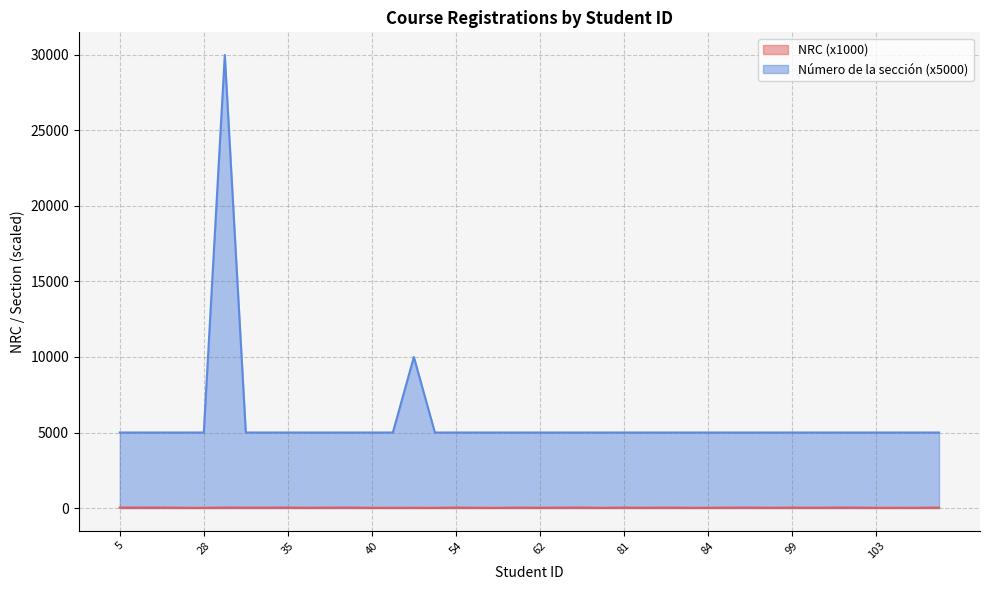

How many lines are shown in the chart?

2